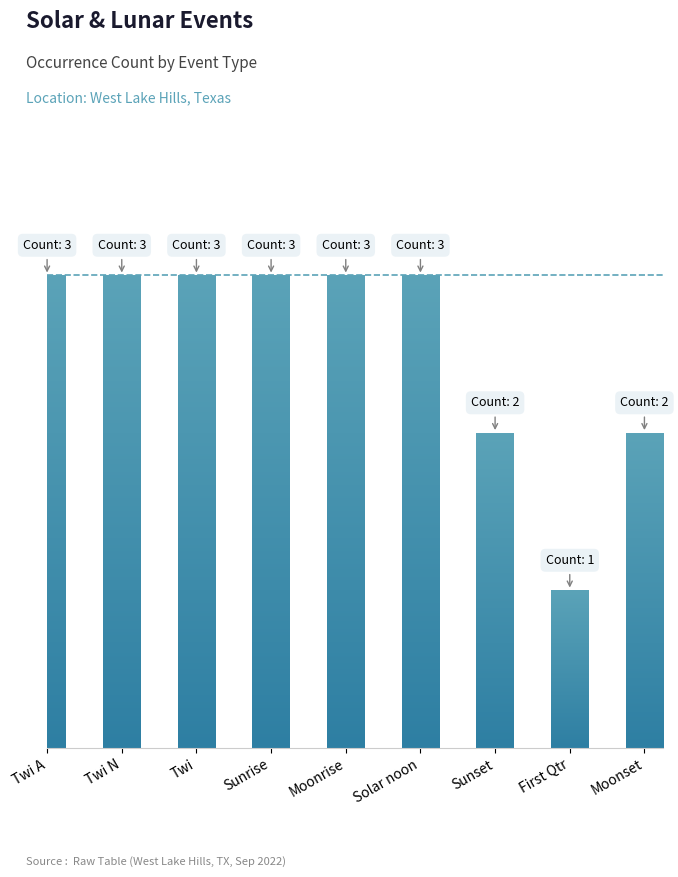

How many values are between 2 and 3?

8